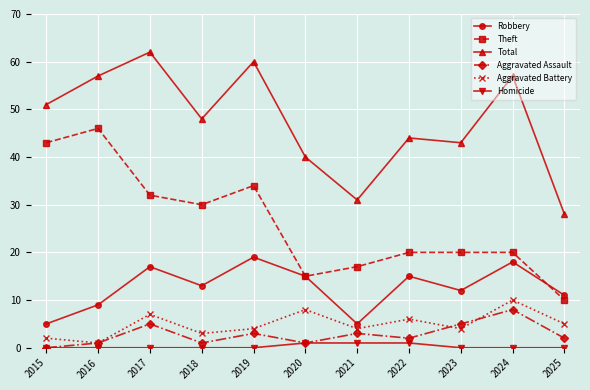

What is the difference between the maximum and minimum values in the Homicide series?

1